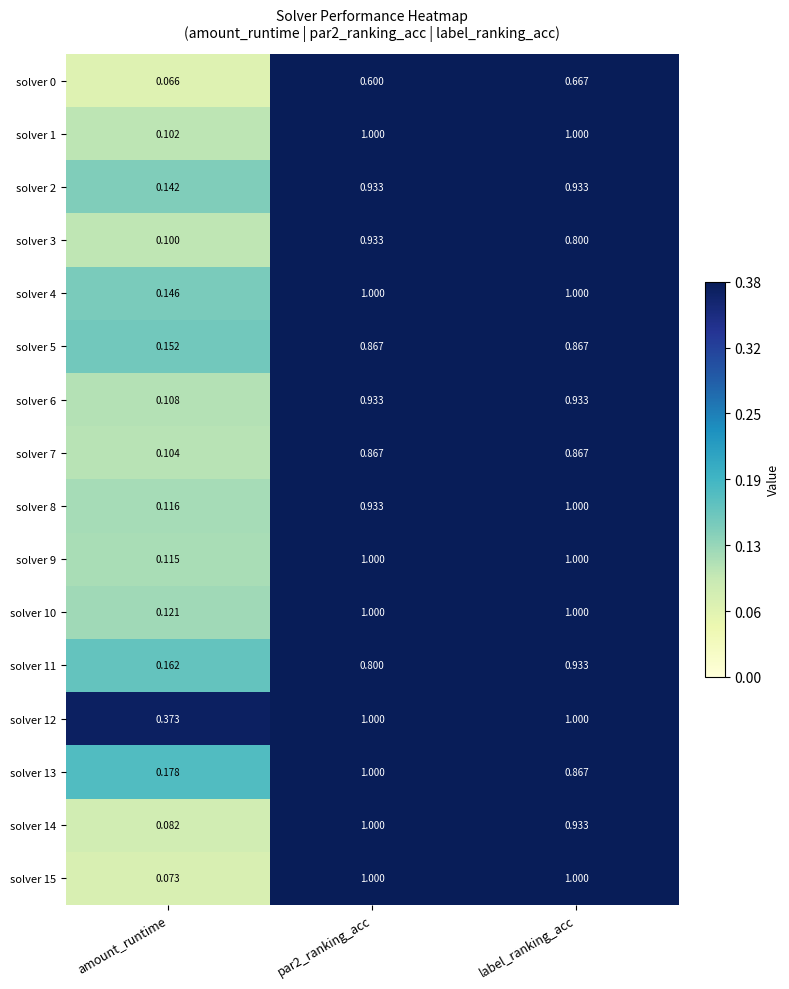

Is the value of solver 14 at label_ranking_acc greater than the value of solver 9 at par2_ranking_acc?

No